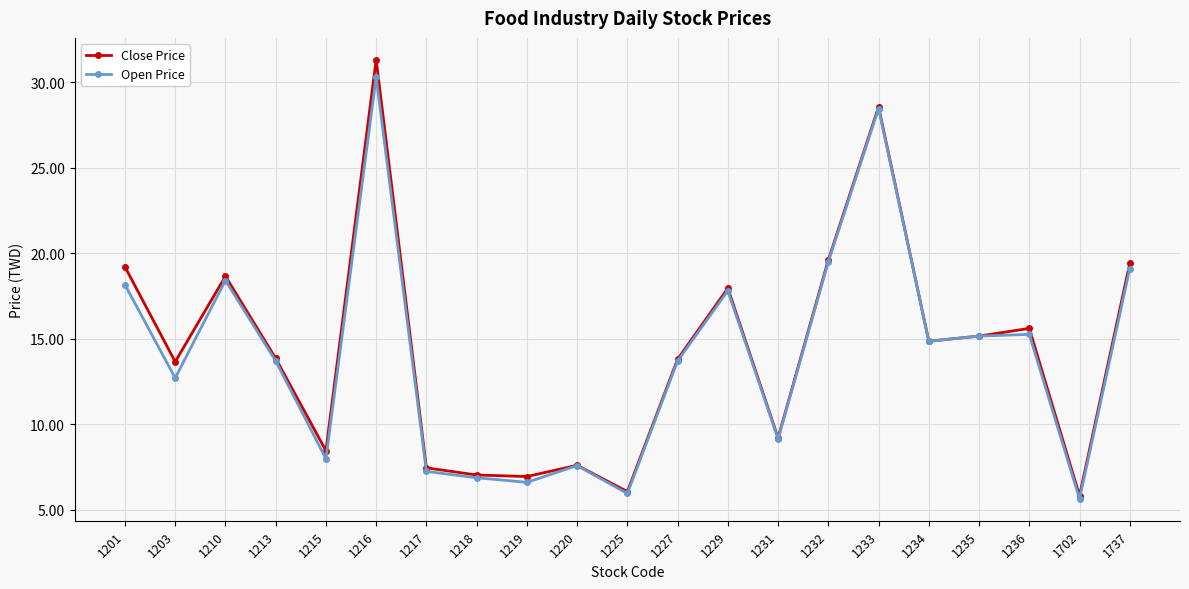

At which category does Close Price reach its first local peak?

1210